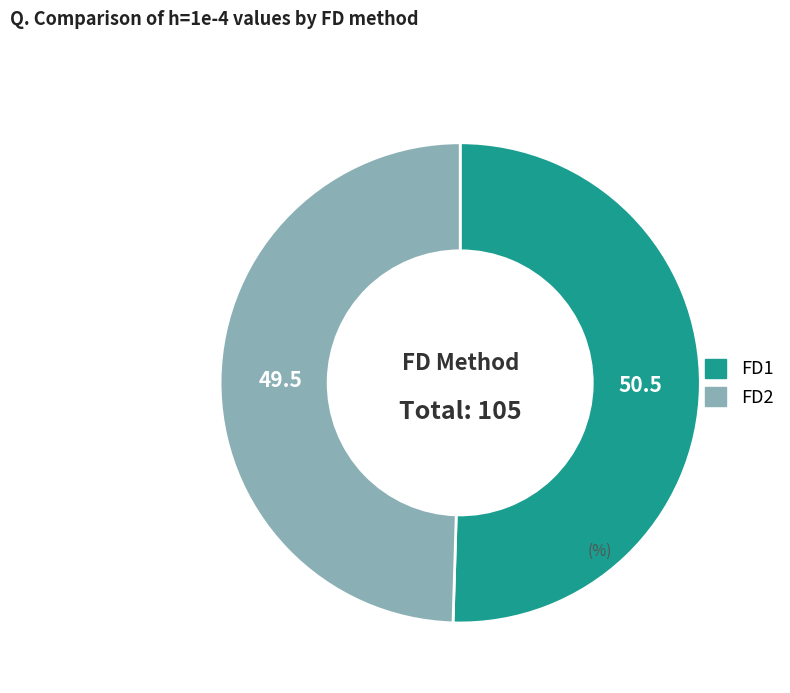

The FD2 slice represents 50% of the pie. True or false?

True